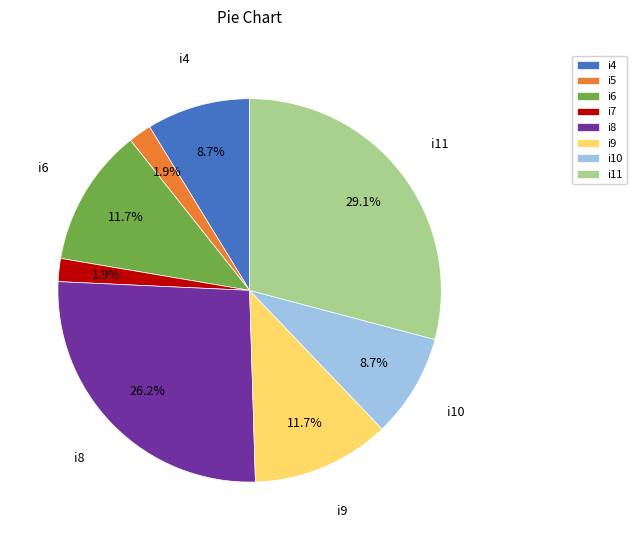

Is there any slice that represents more than half of the pie?

No